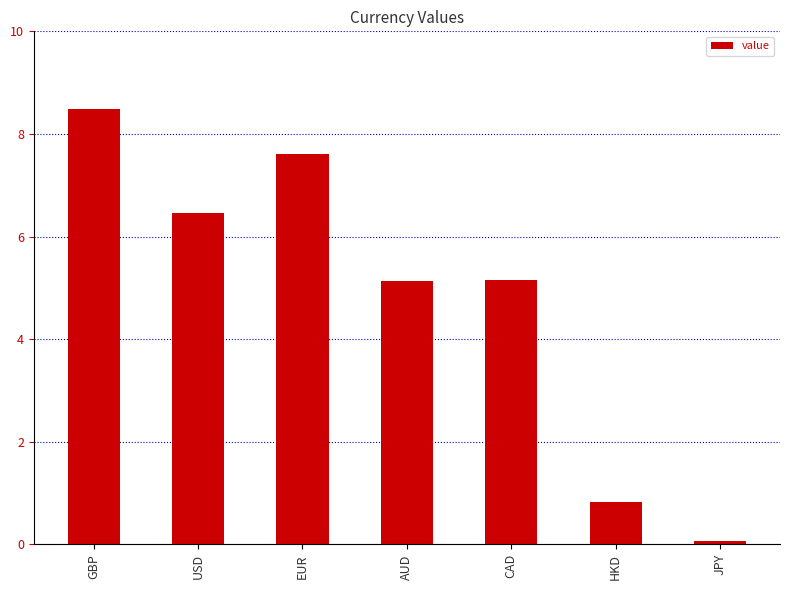

At which label does the data first exceed 5?

GBP